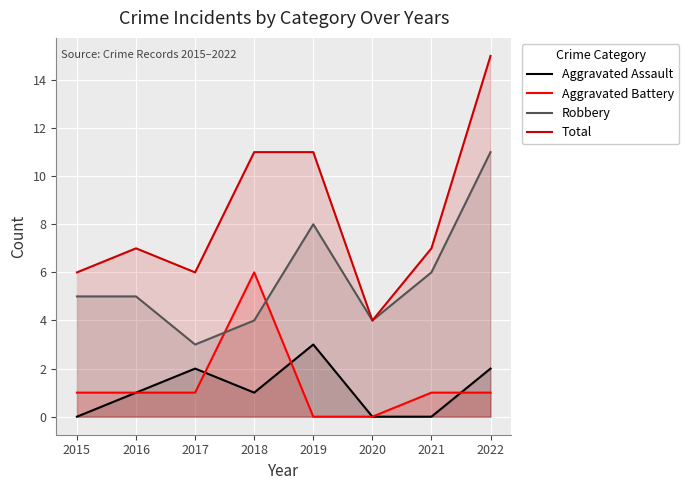

List the series in order of their peak value, highest first.

Total, Robbery, Aggravated Battery, Aggravated Assault